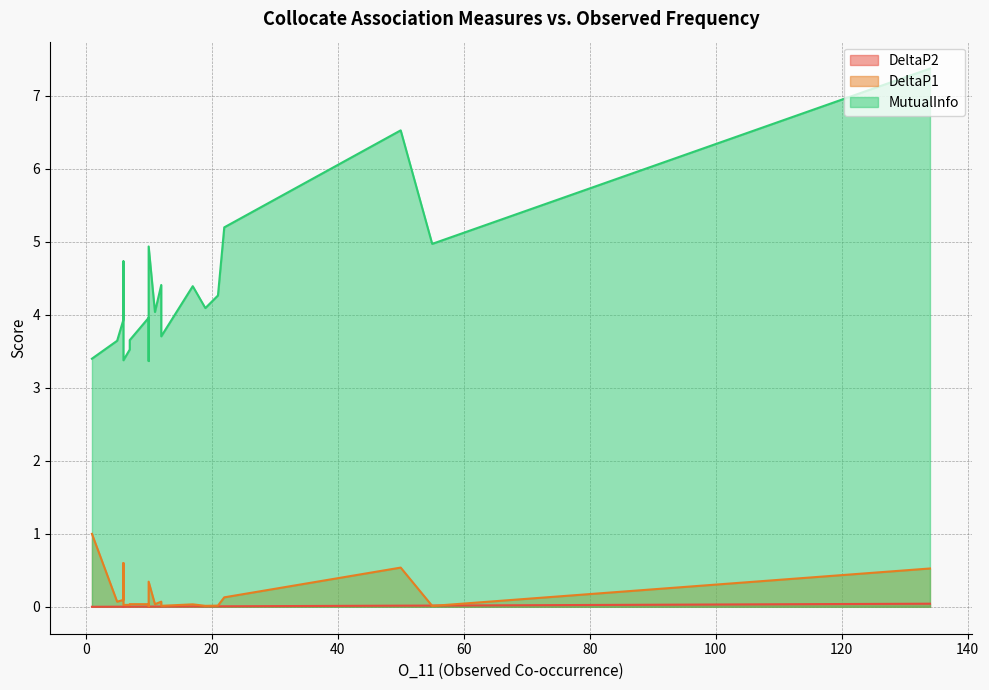

In DeltaP2, how many points are higher than both neighbors (excluding endpoints)?

4